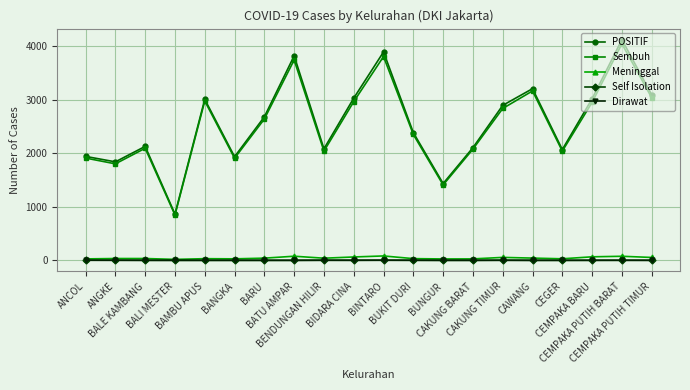

What is the approximate value of Dirawat at ANCOL?

2